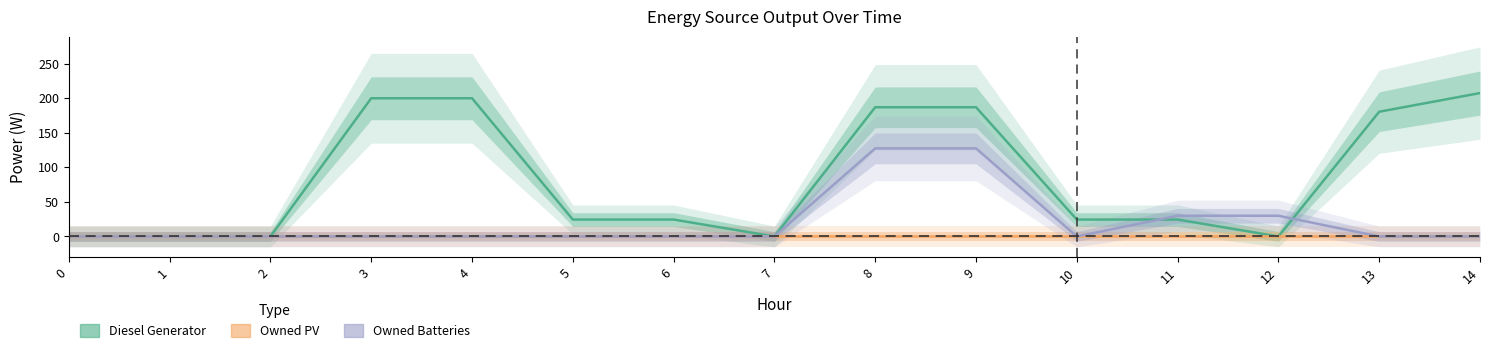

Count the Owned Batteries values in the range 0 to 30.

13